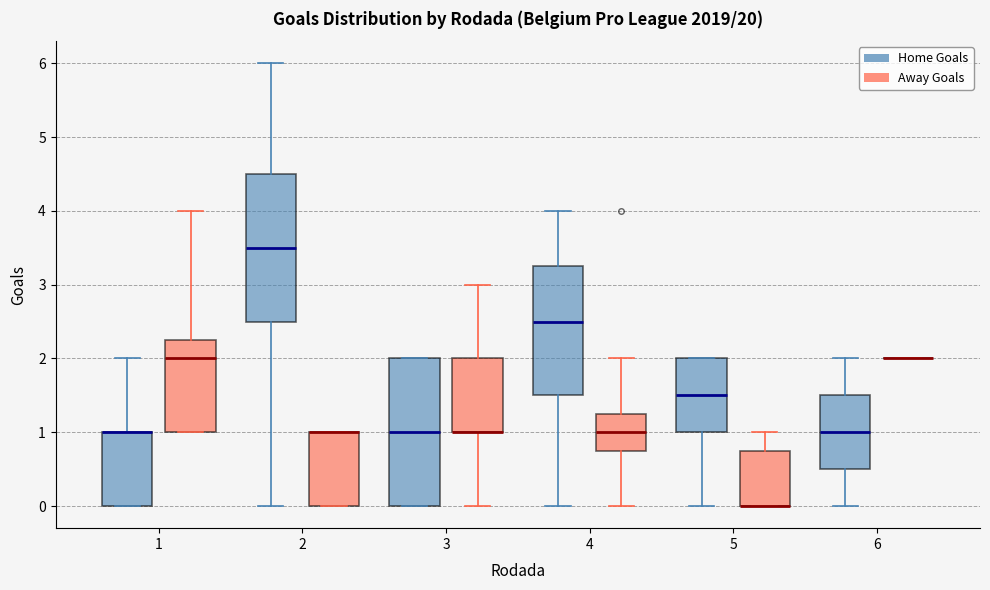

Reading left to right, transcribe this box plot: for each box, give where its median line is, the range the box spans, and where its two whiskers end, as read against the y-axis. The values are not printed on the chart, so give them approximately, as read against the axis.

1 (Home Goals): median 1.0 (drawn on the box's upper edge), box 0.0 to 1.0, whiskers 0.0 to 2.0
1 (Away Goals): median 2.0, box 1.0 to 2.3, whiskers 1.0 to 4.0
2 (Home Goals): median 3.5, box 2.5 to 4.5, whiskers 0.0 to 6.0
2 (Away Goals): median 1.0 (drawn on the box's upper edge), box 0.0 to 1.0, whiskers 0.0 to 1.0
3 (Home Goals): median 1.0, box 0.0 to 2.0, whiskers 0.0 to 2.0
3 (Away Goals): median 1.0 (drawn on the box's lower edge), box 1.0 to 2.0, whiskers 0.0 to 3.0
4 (Home Goals): median 2.5, box 1.5 to 3.3, whiskers 0.0 to 4.0
4 (Away Goals): median 1.0, box 0.8 to 1.3, whiskers 0.0 to 2.0
5 (Home Goals): median 1.5, box 1.0 to 2.0, whiskers 0.0 to 2.0
5 (Away Goals): median 0.0 (drawn on the box's lower edge), box 0.0 to 0.8, whiskers 0.0 to 1.0
6 (Home Goals): median 1.0, box 0.5 to 1.5, whiskers 0.0 to 2.0
6 (Away Goals): box collapsed to a line at 2.0, whiskers 2.0 to 2.0